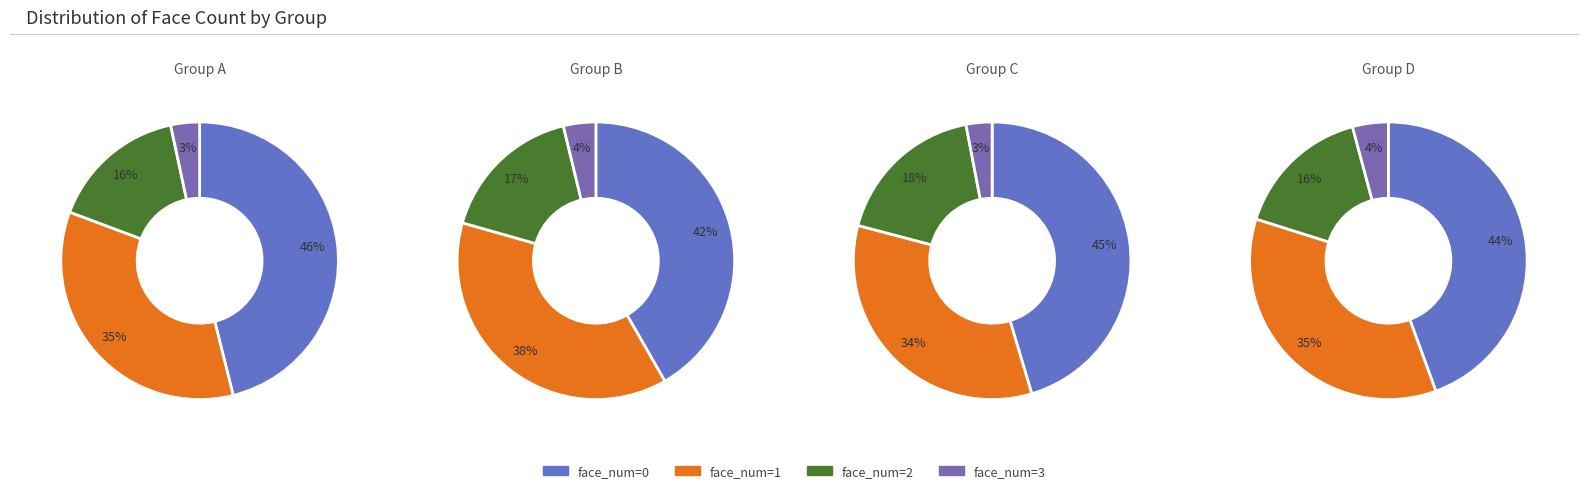

To the nearest percent, what portion does face_num_1 represent?

35%